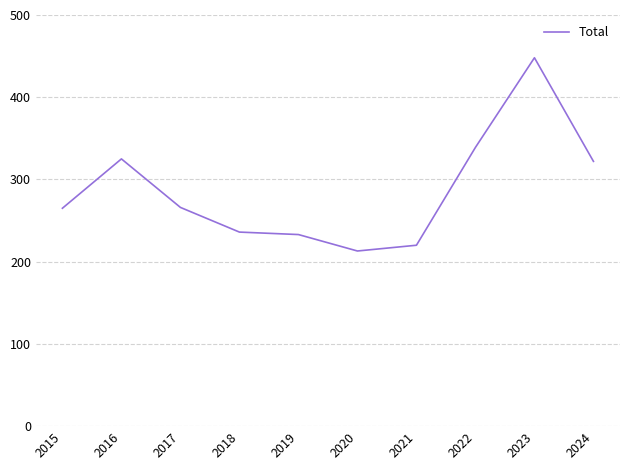

At which label does the data first exceed 266?

2016